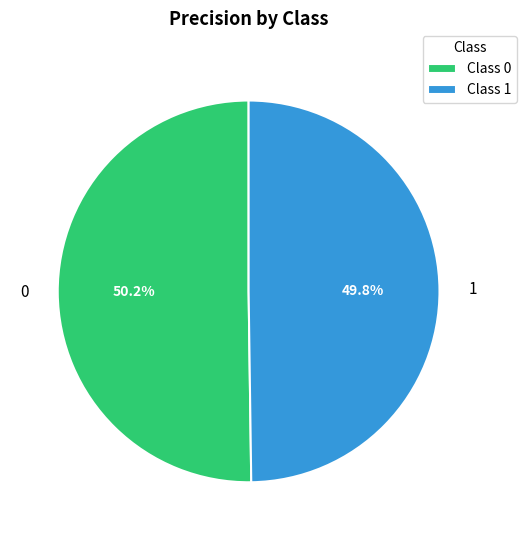

How many slices are in this pie chart?

2